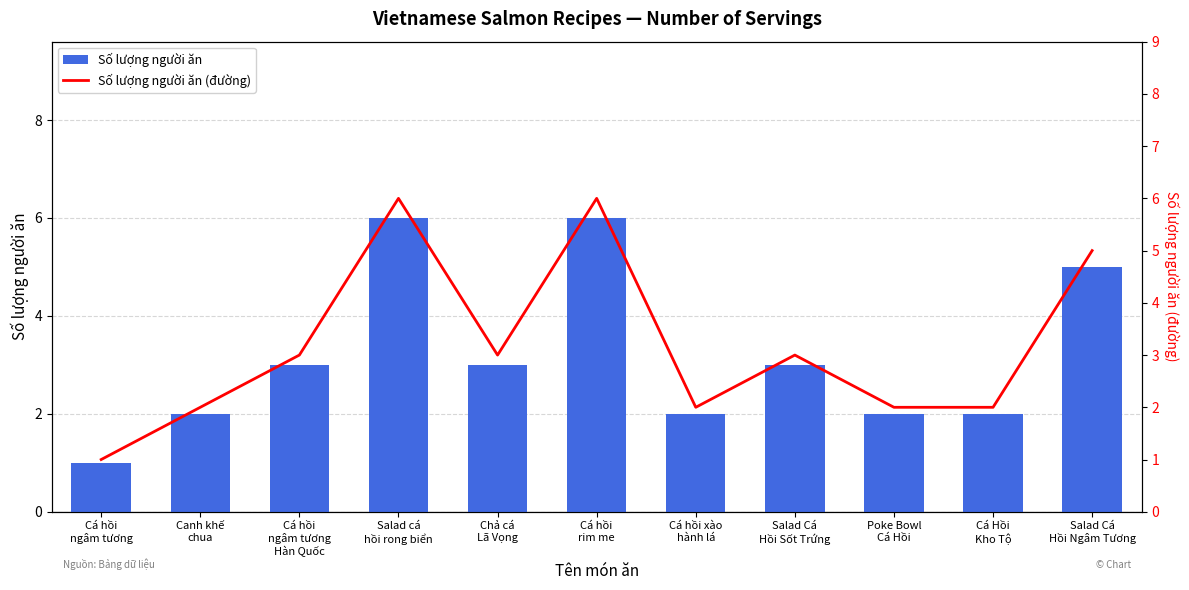

Does the chart contain stacked bars?

No